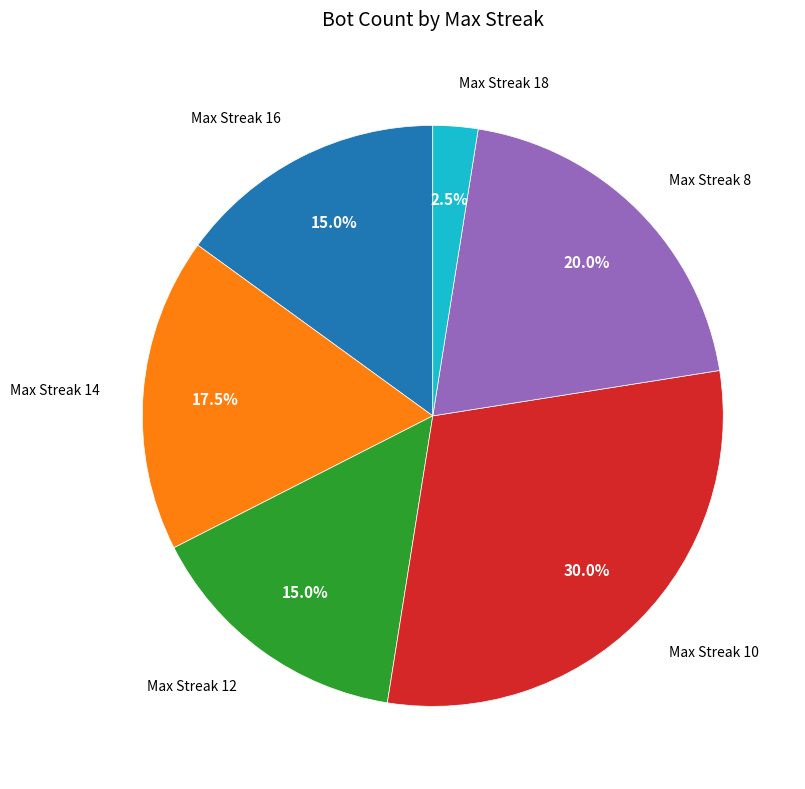

Is there any slice that represents more than half of the pie?

No